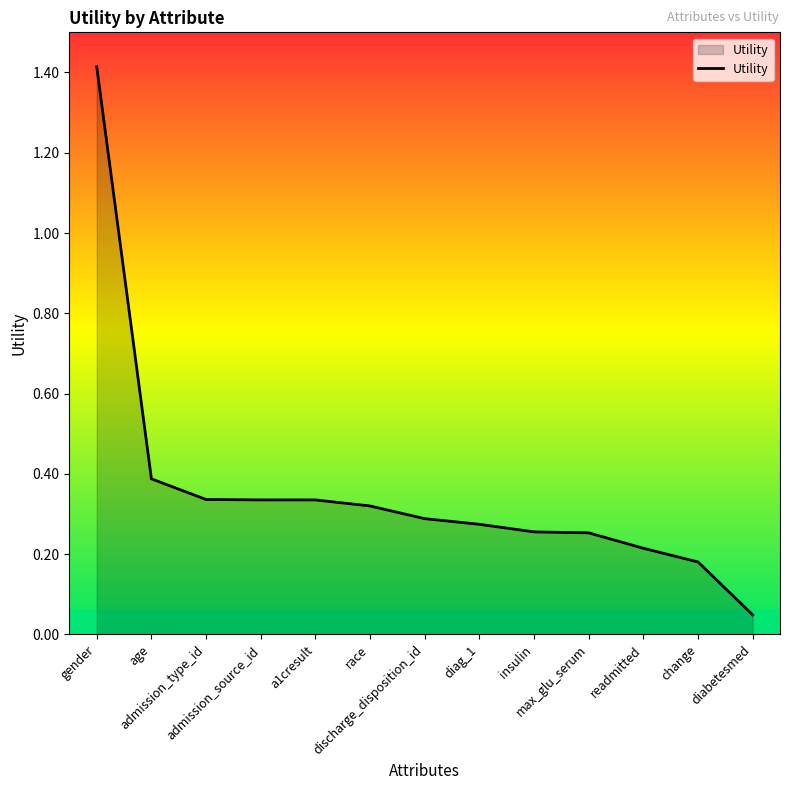

What is the maximum value shown in the chart?

1.4